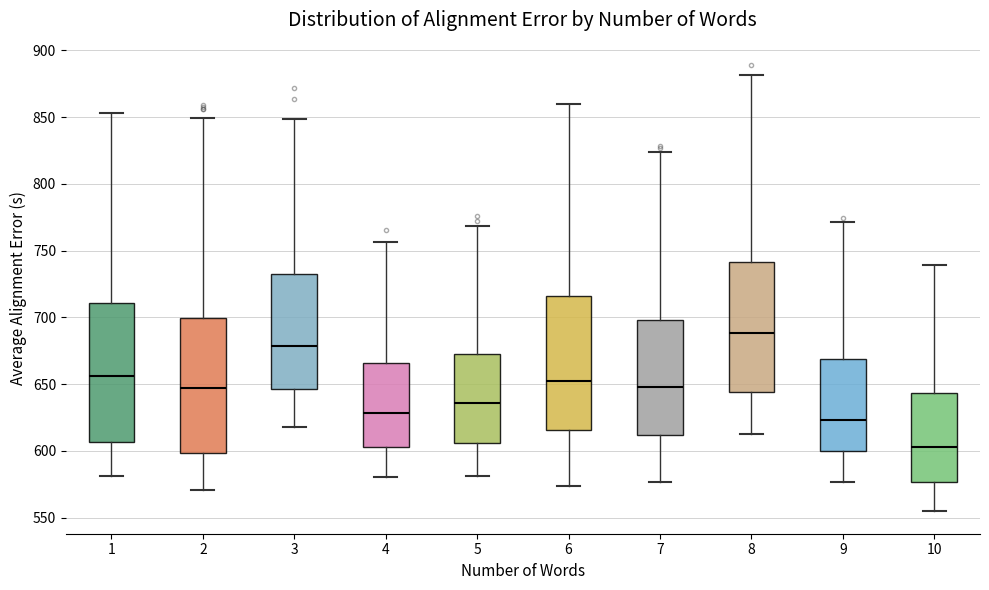

Reading left to right, read every box against the y-axis: the position of its median line, the range the box covers, and the ends of its whiskers. The values are not printed on the chart, so give them approximately, as read against the axis.

1: median 655, box 605 to 710, whiskers 580 to 855
2: median 645, box 600 to 700, whiskers 570 to 850
3: median 680, box 645 to 735, whiskers 620 to 850
4: median 630, box 605 to 665, whiskers 580 to 755
5: median 635, box 605 to 670, whiskers 580 to 770
6: median 655, box 615 to 715, whiskers 575 to 860
7: median 650, box 610 to 700, whiskers 575 to 825
8: median 690, box 645 to 740, whiskers 610 to 880
9: median 625, box 600 to 670, whiskers 575 to 770
10: median 605, box 575 to 645, whiskers 555 to 740